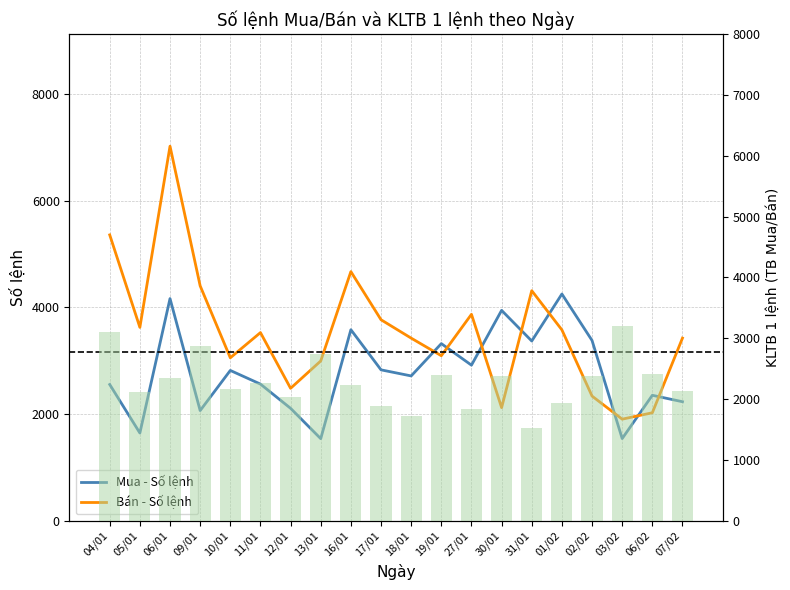

Which series has the largest total across all categories?

Bán - Số lệnh